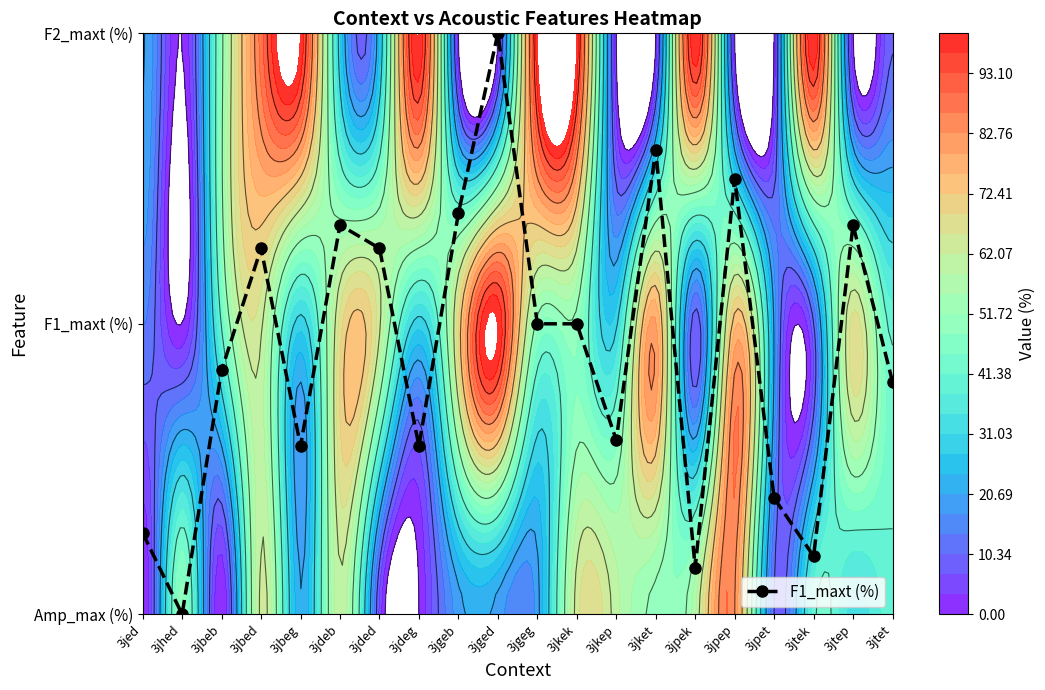

What is the difference between the maximum and minimum values?

2.0